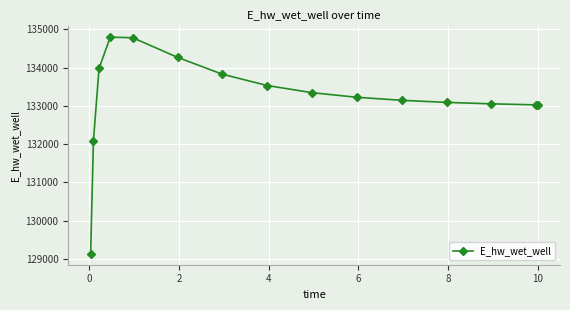

What is the value of the 10th point from the left?

133223.3